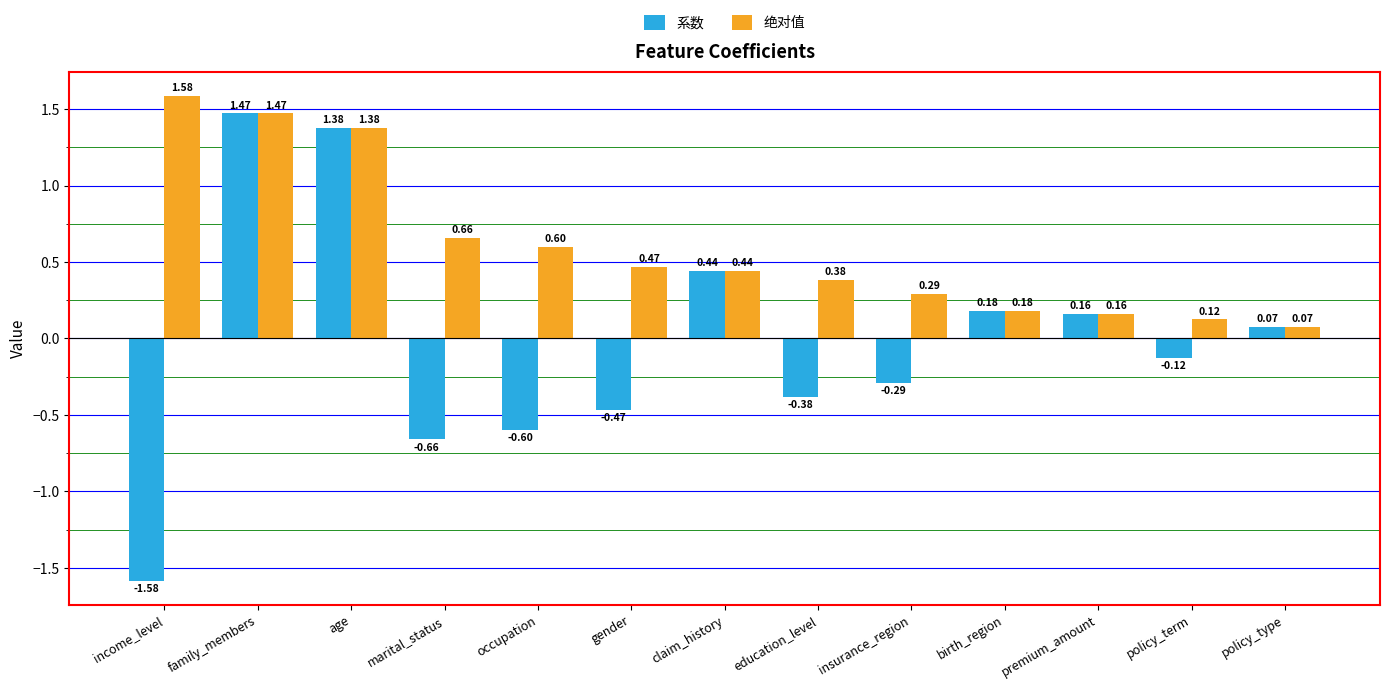

Which series has the largest total across all categories?

绝对值